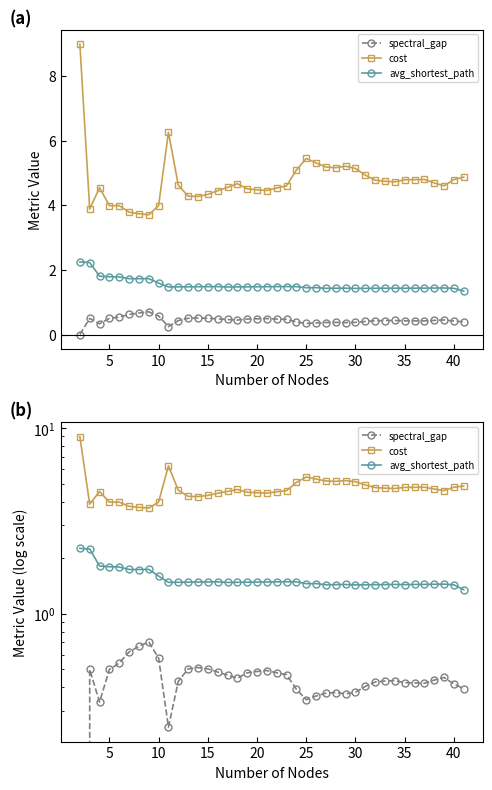

In spectral_gap, how many points are higher than both neighbors (excluding endpoints)?

7